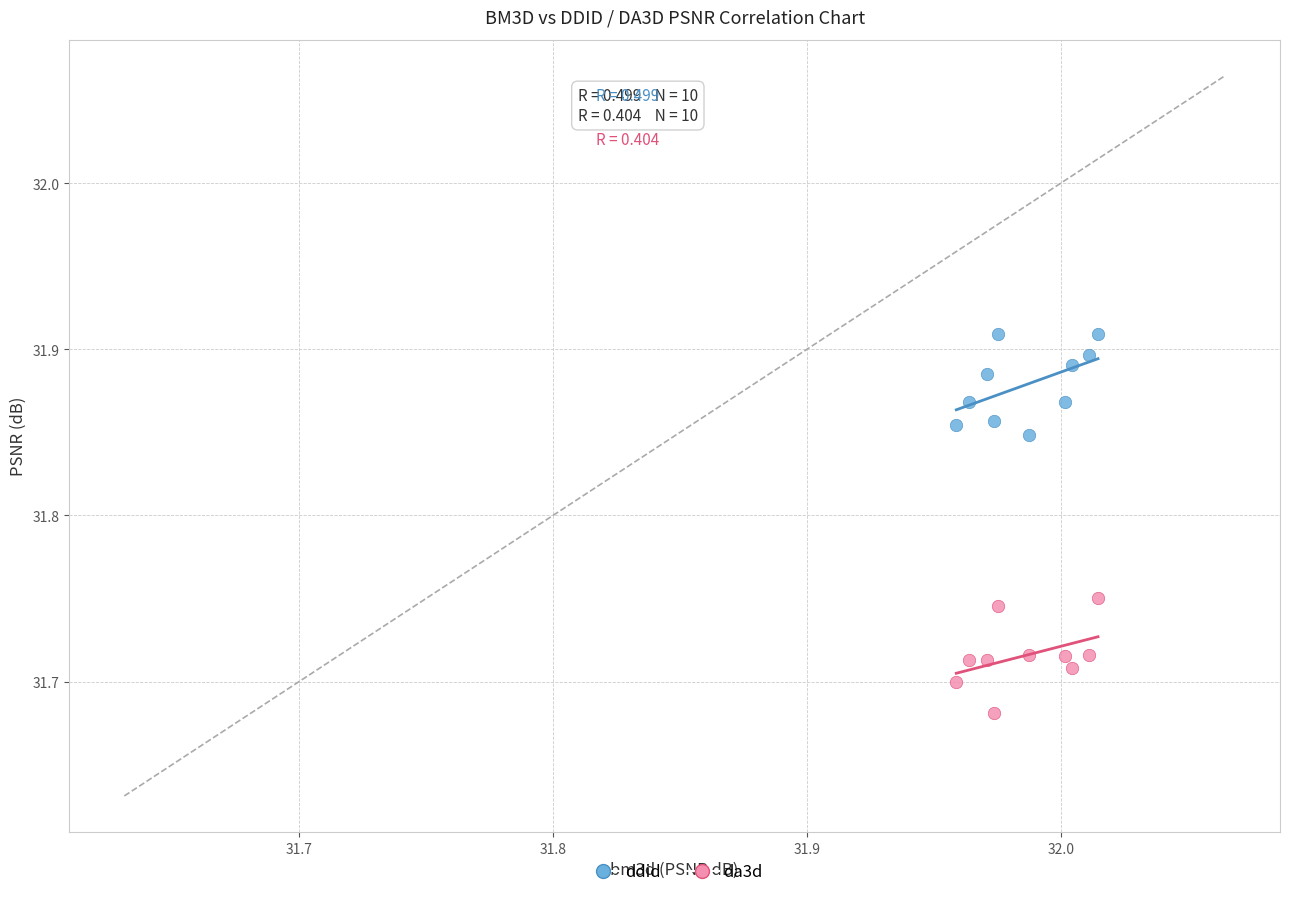

Which series reaches the maximum Y coordinate?

ddid